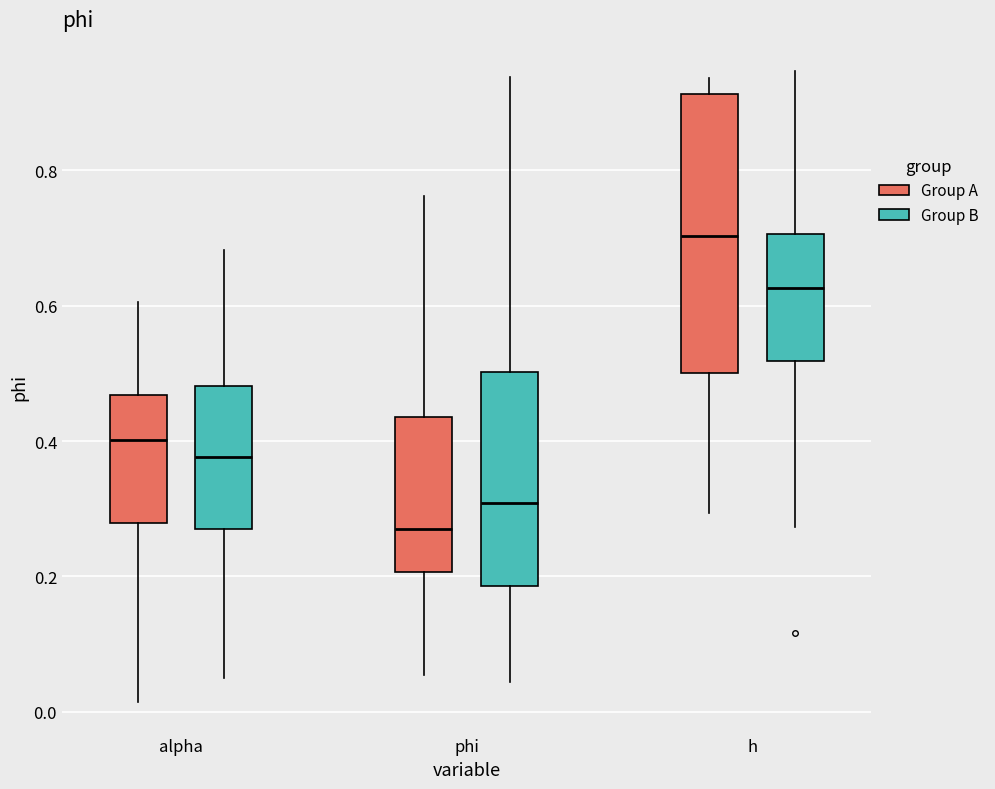

Which box's median line is the lowest?

phi (Group A)